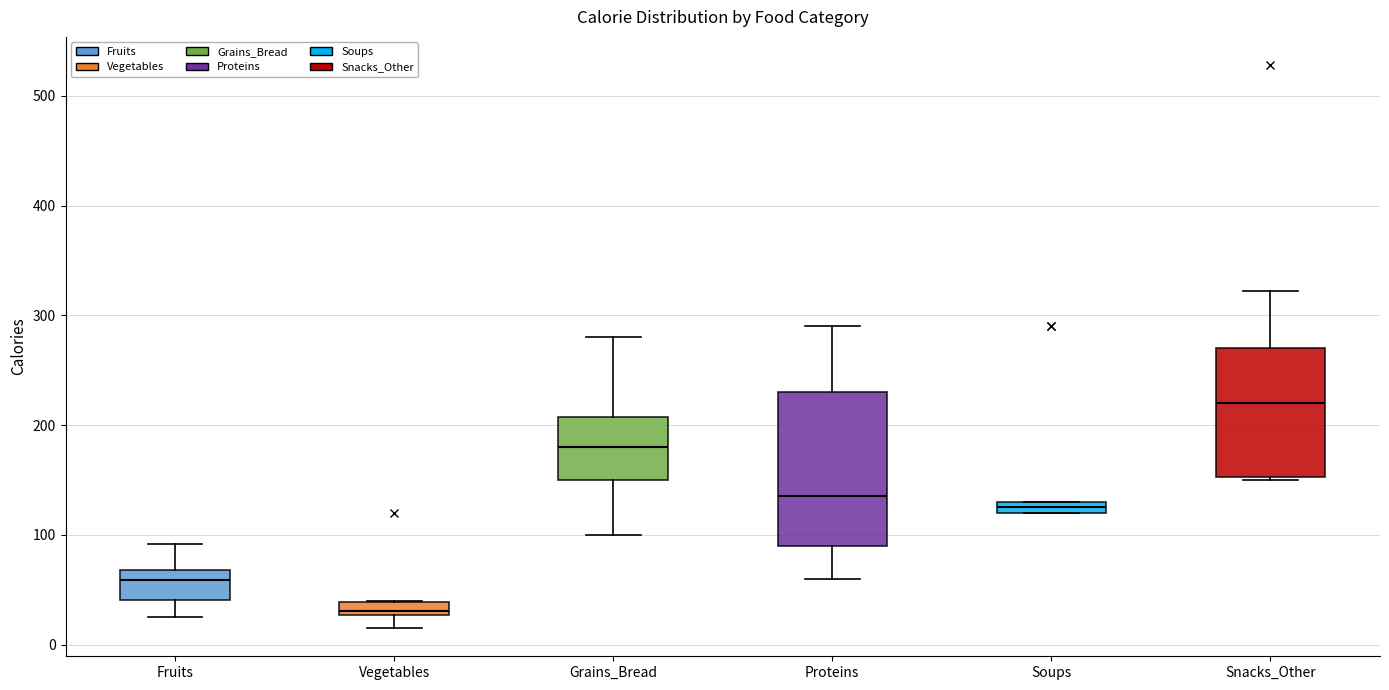

Which box is the tallest, from its lower edge to its upper edge?

Proteins